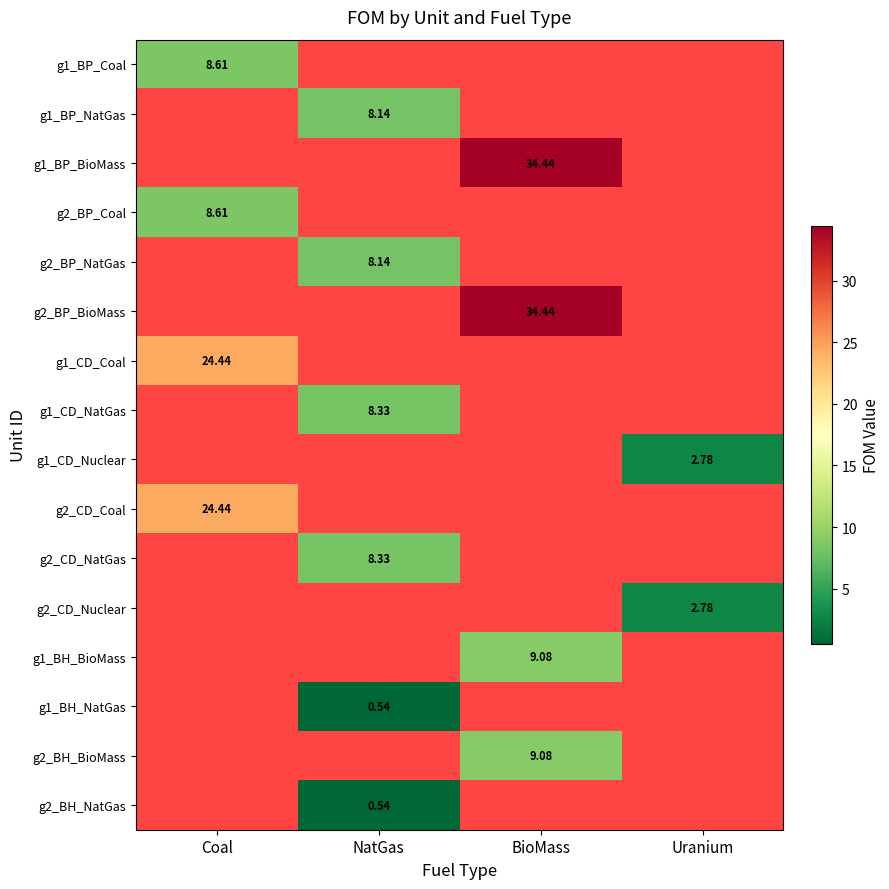

Is the value of g2_BH_NatGas at NatGas greater than the value of g2_CD_Coal at Coal?

No